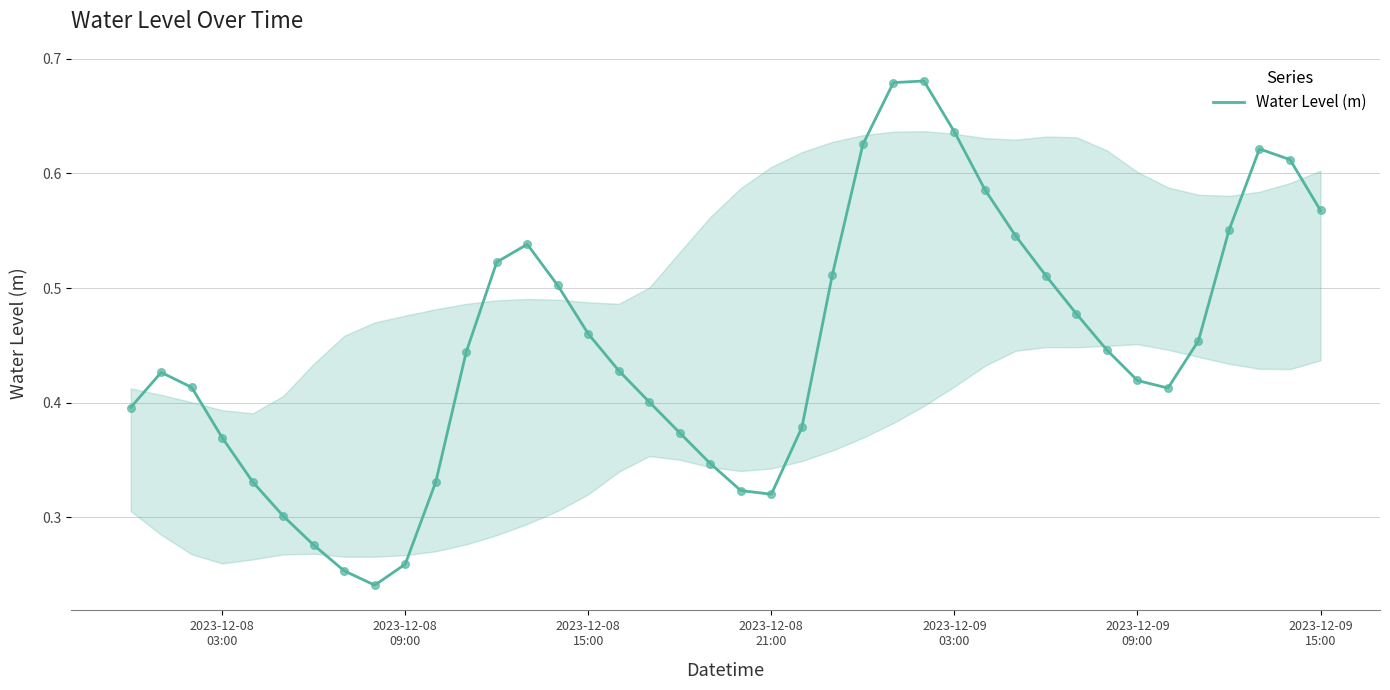

How many lines are shown in the chart?

1